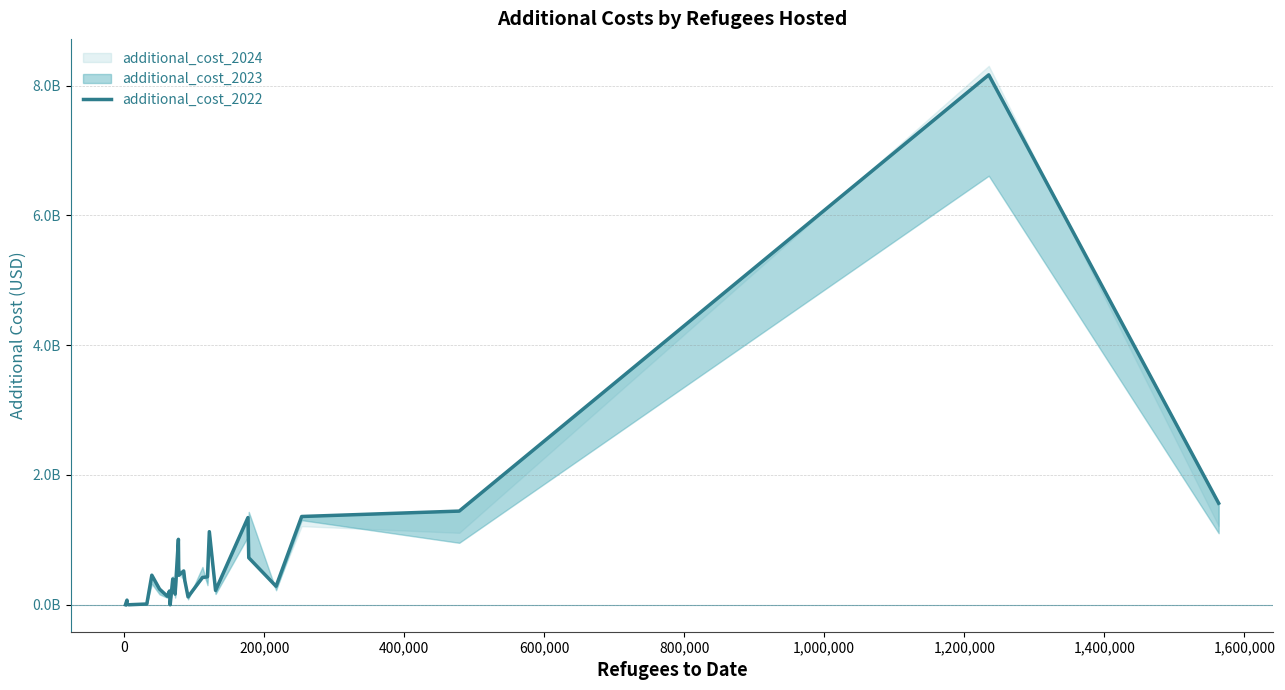

The value at 13 is 1393359730.1. True or false?

False